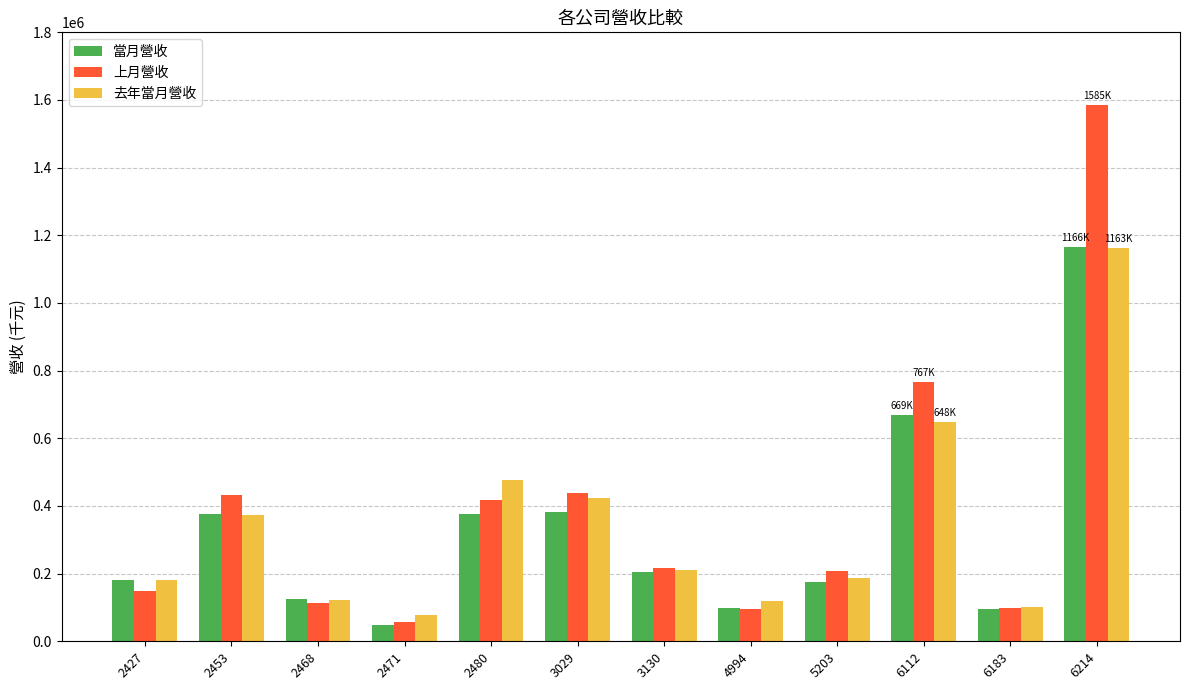

How many data points in 上月營收 are less than 215369?

6